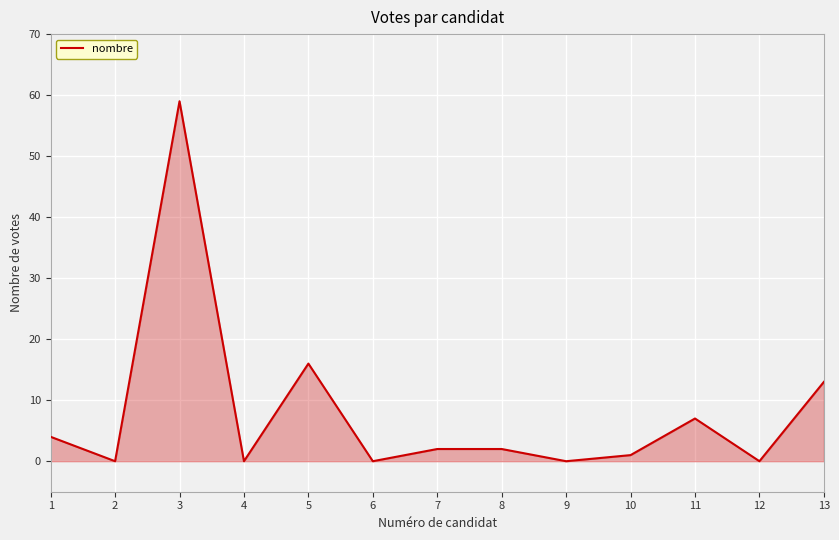

What is the greatest value displayed?

59